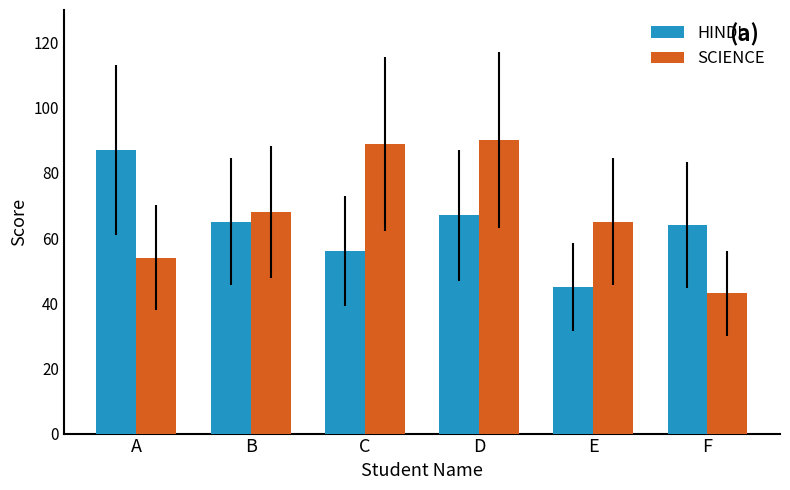

Which series has the largest range (max minus min)?

SCIENCE